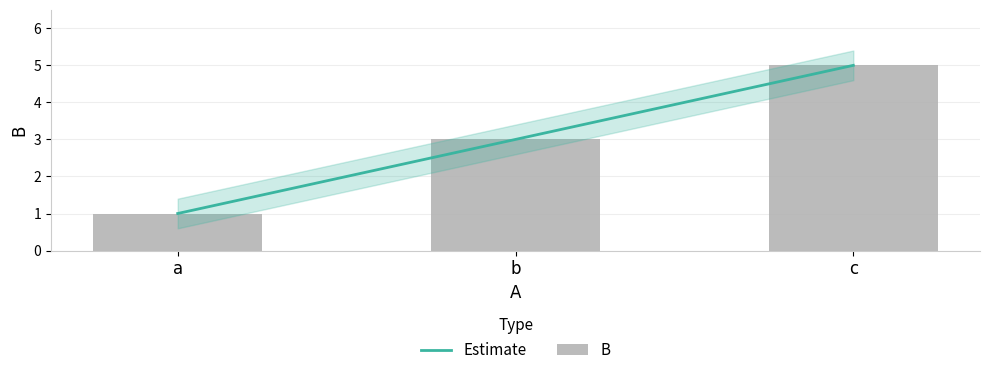

The chart shows a value of 2 at a. True or false?

False